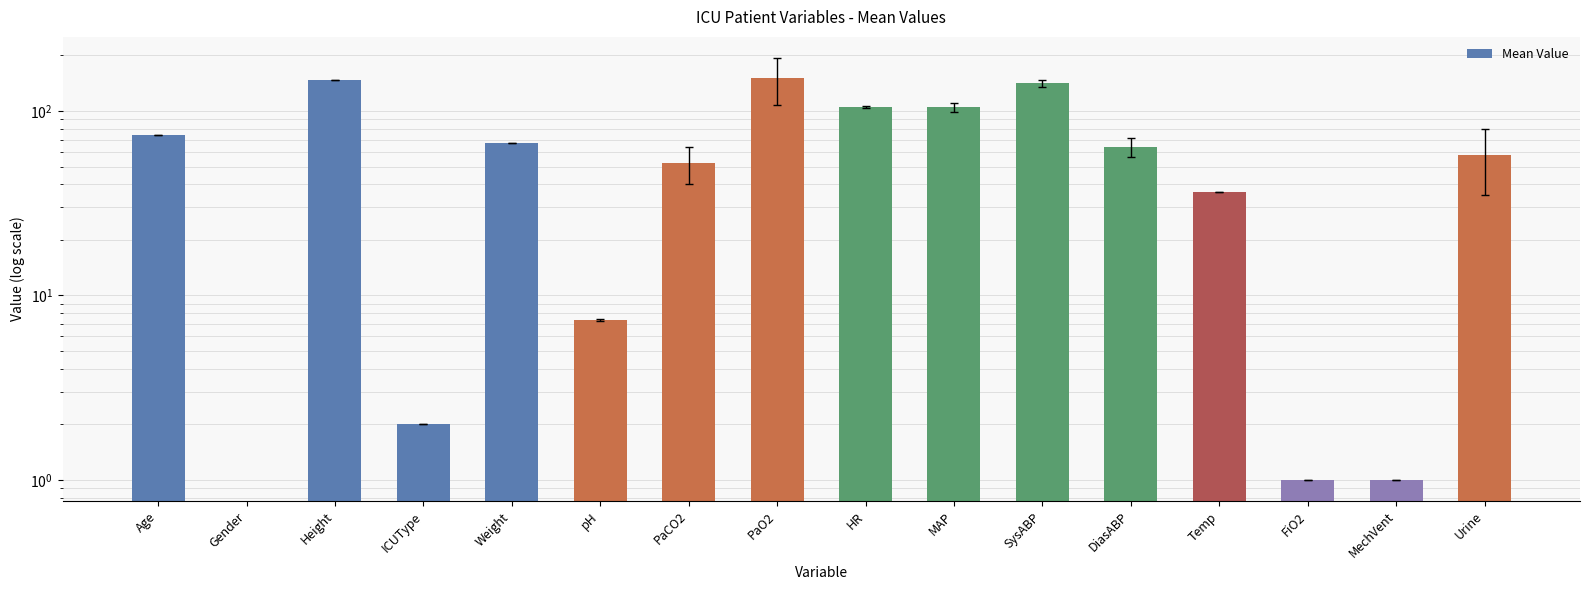

How many bars are there in total?

16